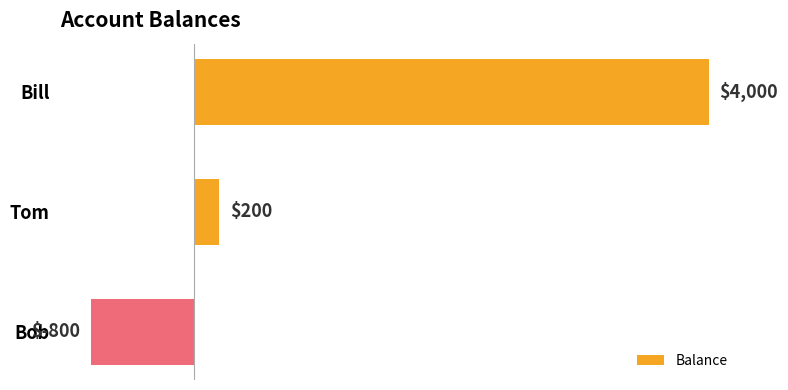

True or false: the data shows -1300 at Bob.

False